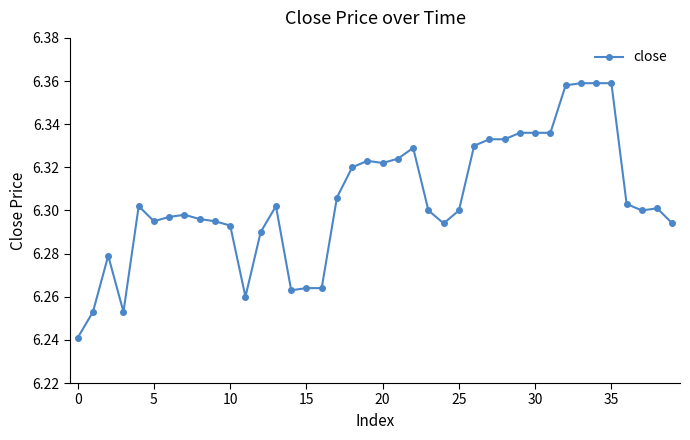

What is the sum of all values?

252.2